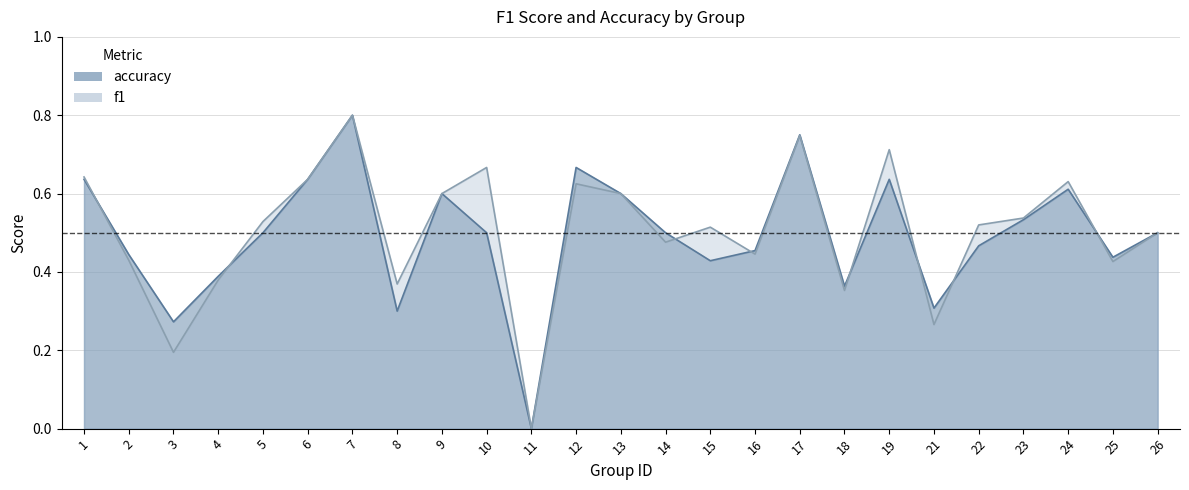

At which category does accuracy reach its first local valley?

3